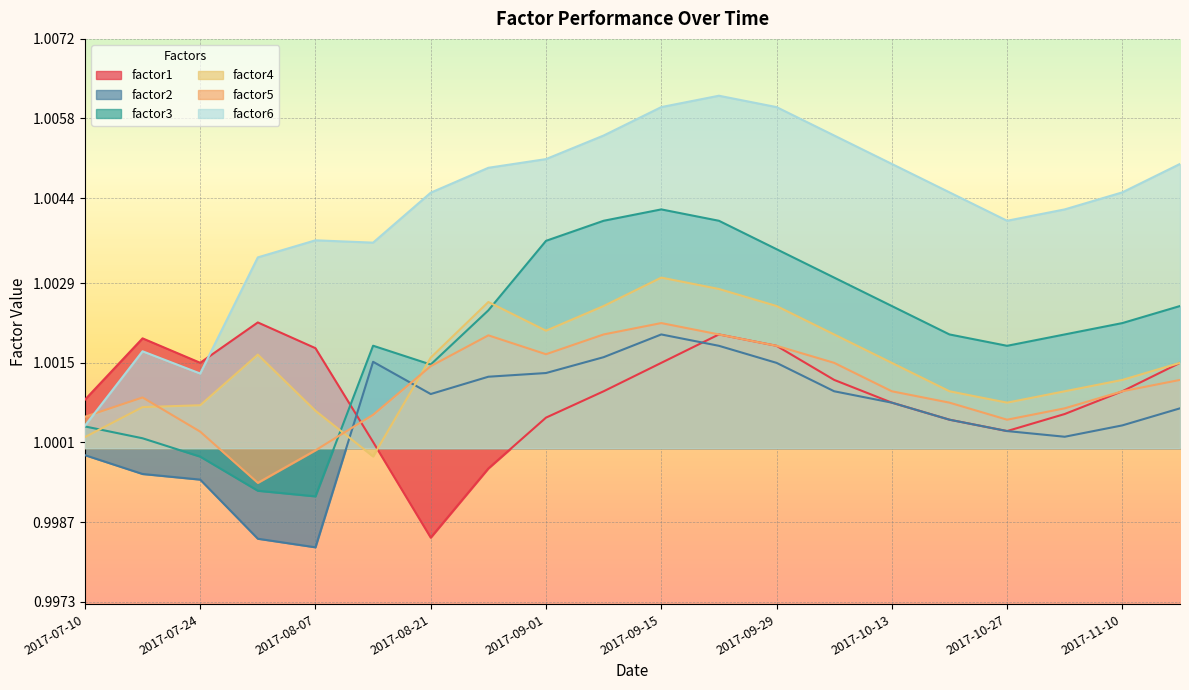

Which series has the largest total across all categories?

factor6